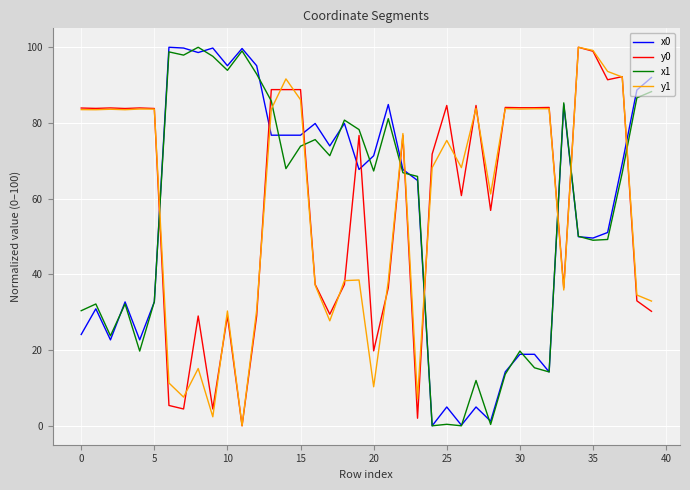

What is the maximum value for y0?

100.0